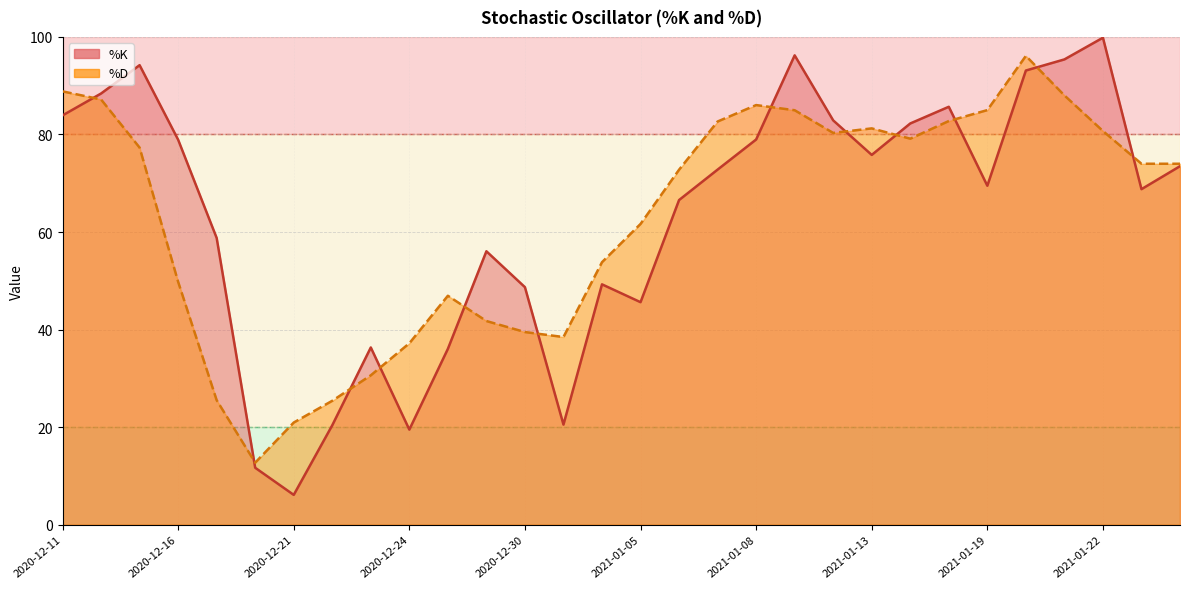

What is the label of the 14th point from the right?

2021-01-06